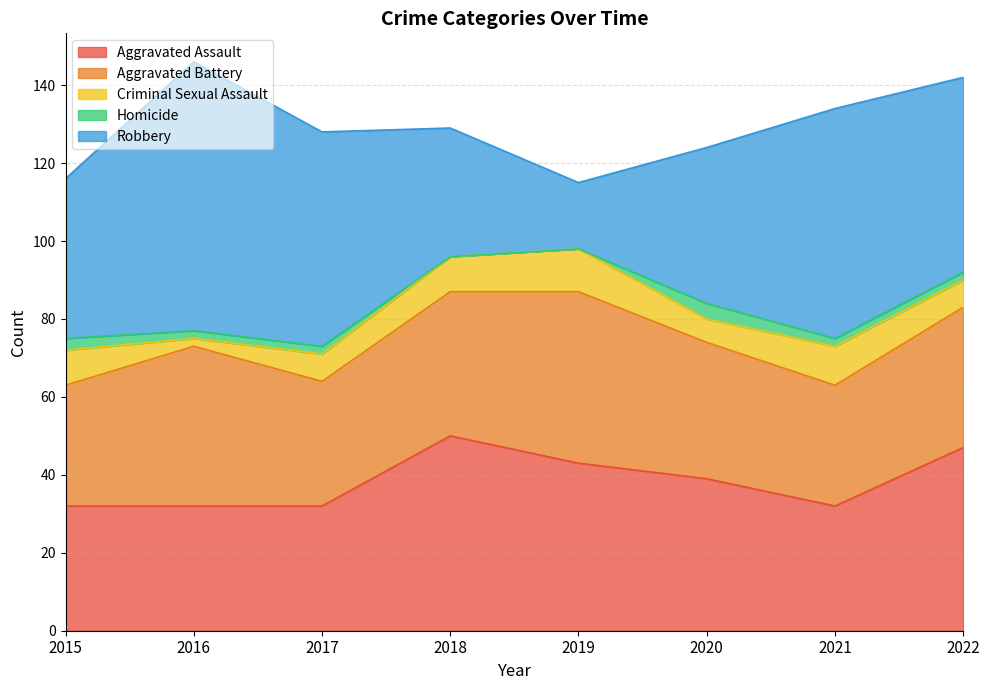

At how many categories does at least one series exceed 36?

8